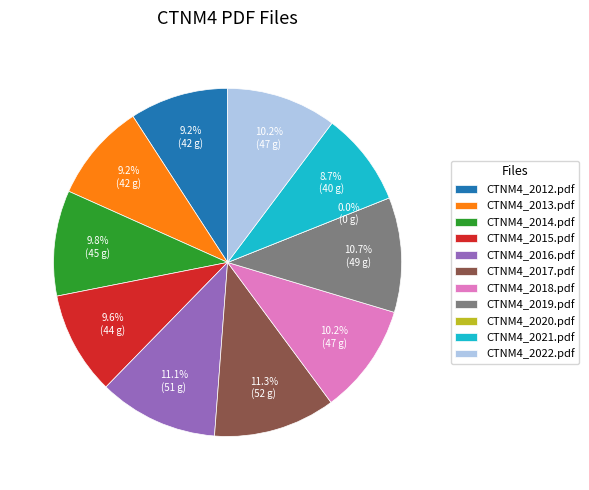

The CTNM4_2015.pdf slice represents 24% of the pie. True or false?

False